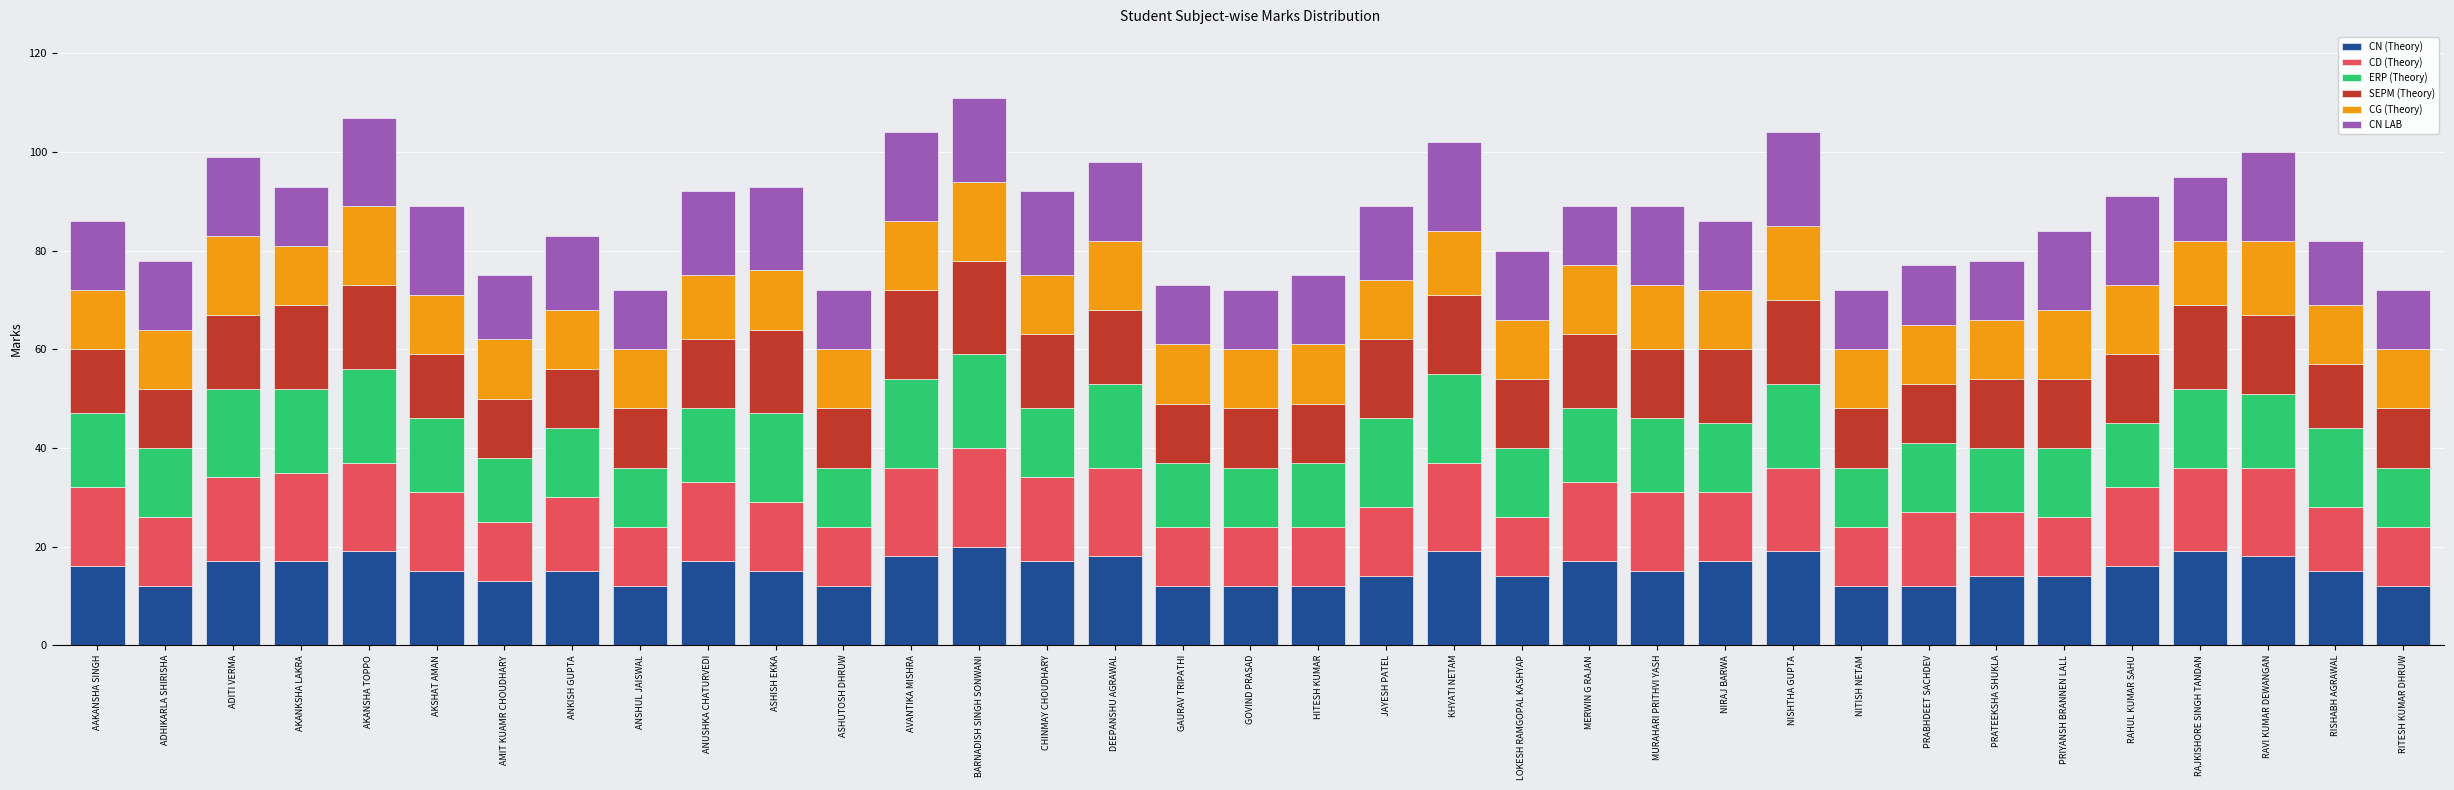

The CN (Theory) series shows 4 at NIRAJ BARWA. True or false?

False